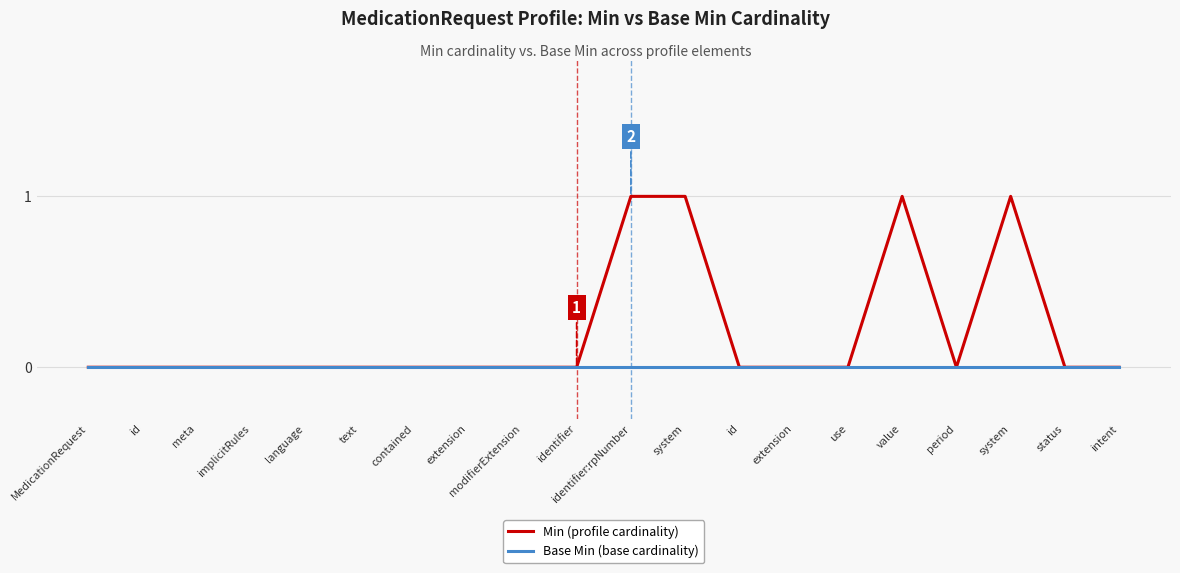

Reading left to right, list all the values displayed in this chart.

Min (profile cardinality): 0	0	0	0	0	0	0	0	0	0	1	1	0	0	0	1	0	1	0	0
Base Min (base cardinality): 0	0	0	0	0	0	0	0	0	0	0	0	0	0	0	0	0	0	0	0